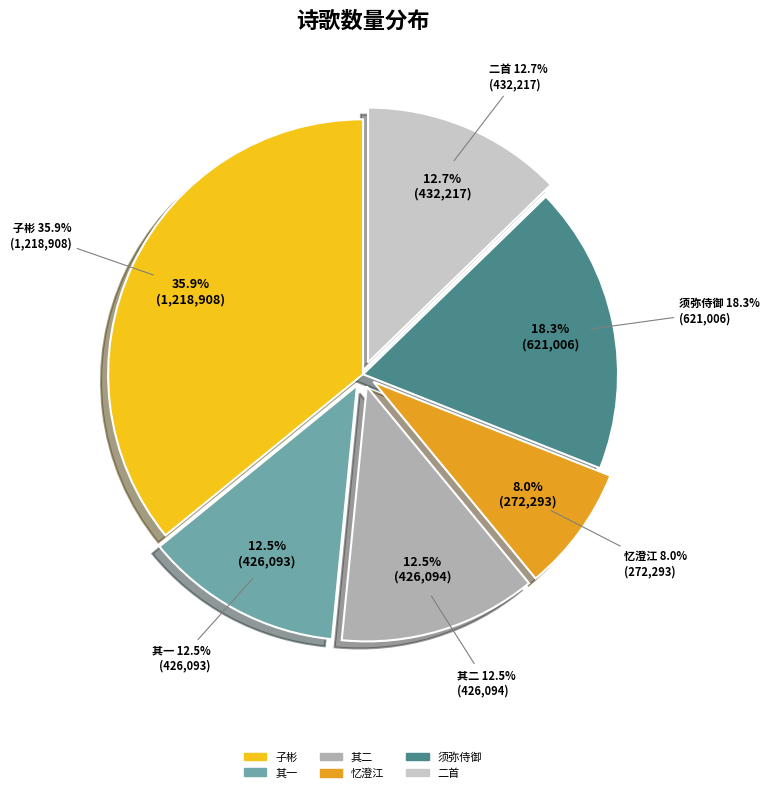

Count the number of slices in the pie.

6